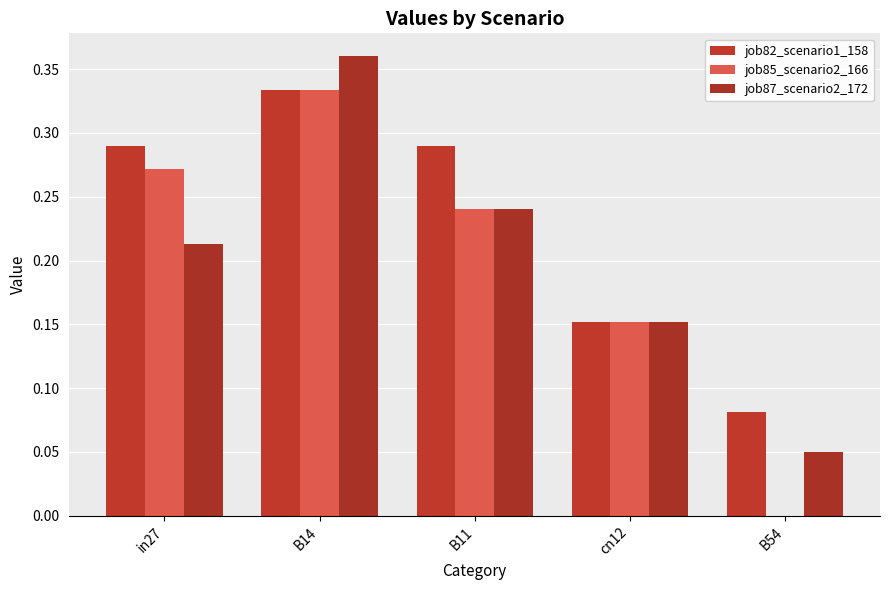

Which series has the widest spread of values?

job85_scenario2_166